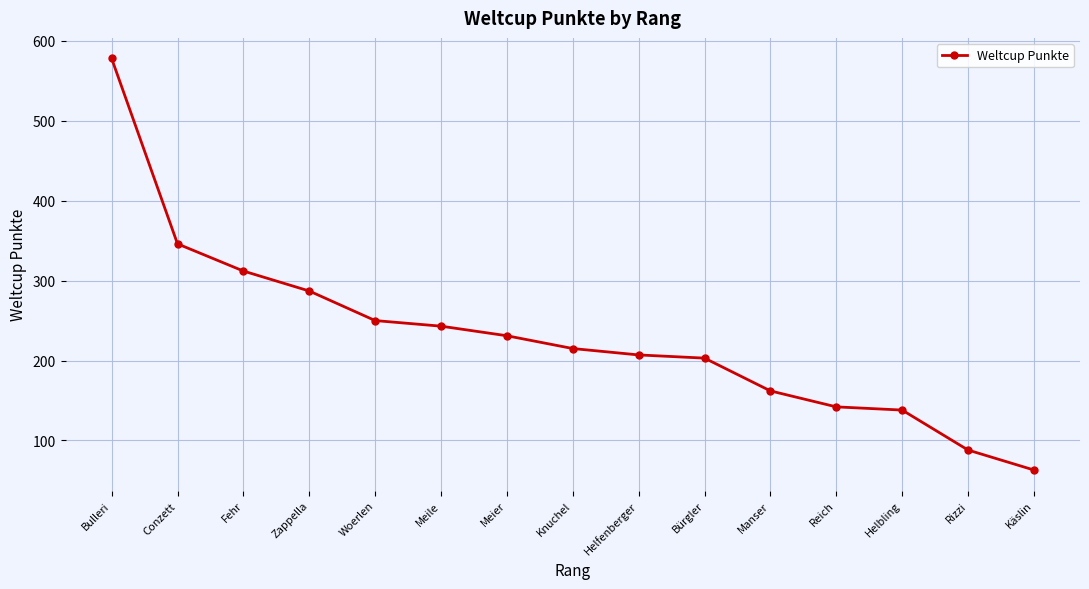

Approximately how many times larger is the value at Knuchel compared to Reich?

1.5